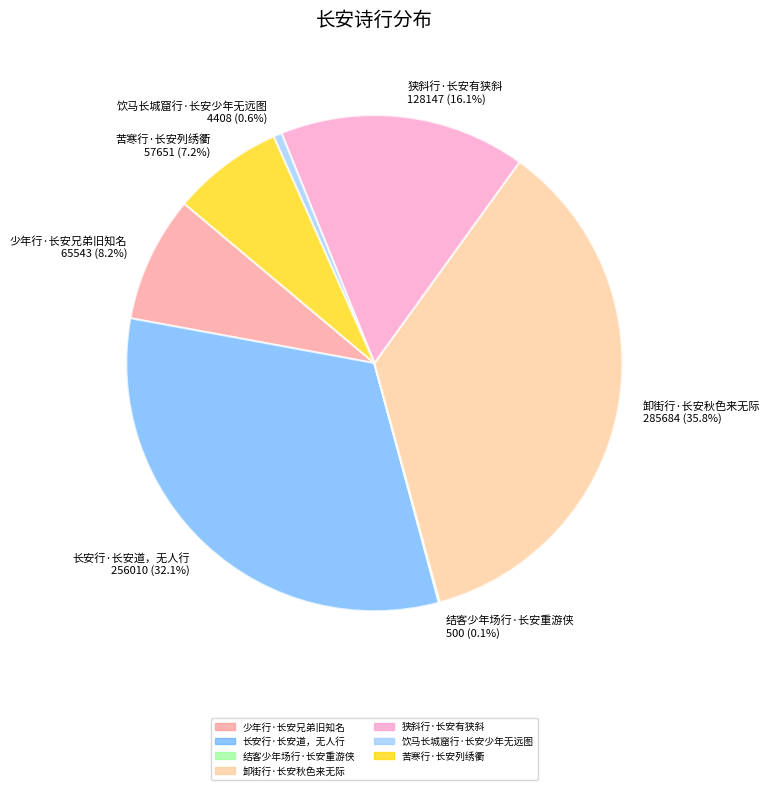

Which category has the biggest portion of the pie?

卸街行·长安秋色来无际